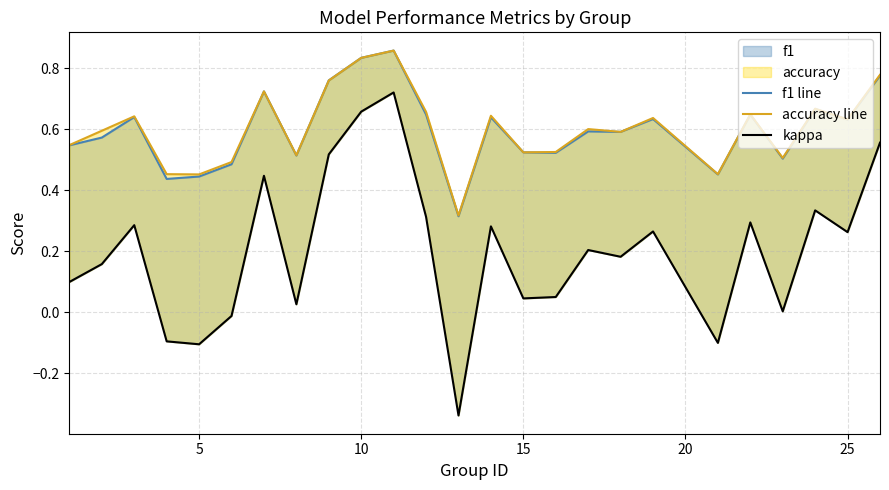

Does the chart display data point markers on the line(s)?

No